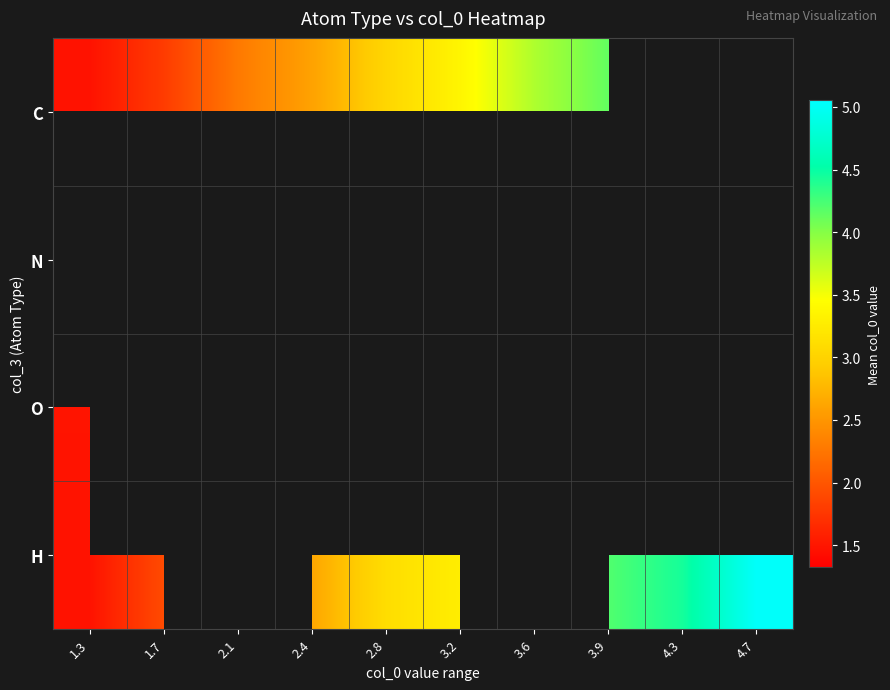

Which series has the largest range (max minus min)?

H